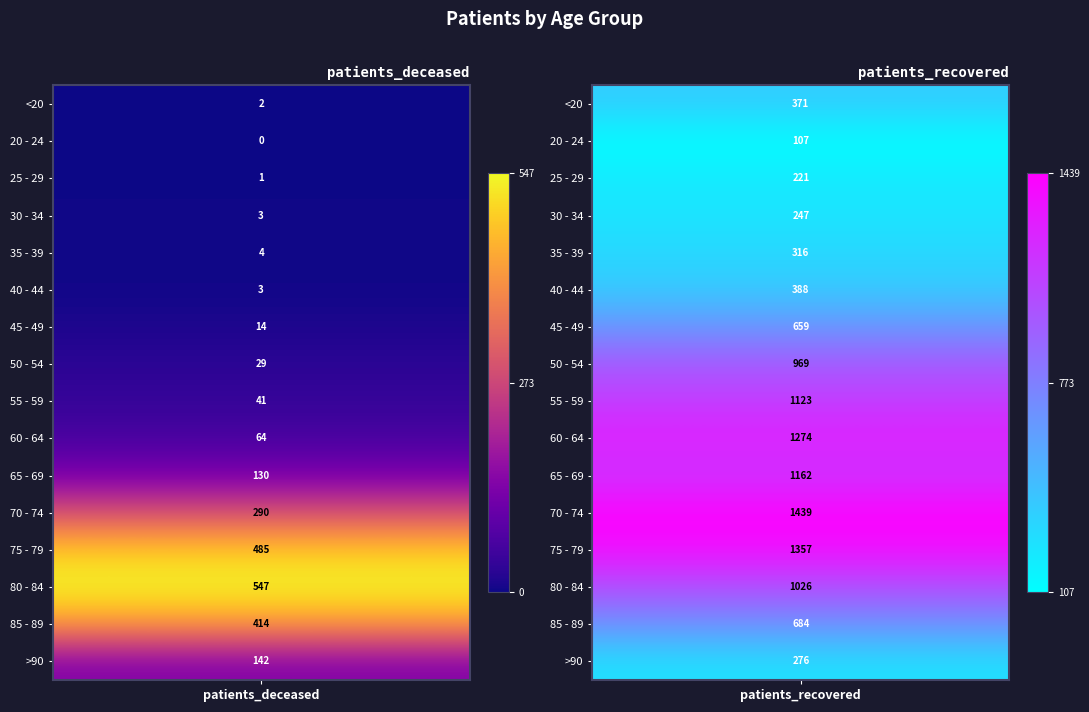

What is the average value of the 45 - 49 series?

336